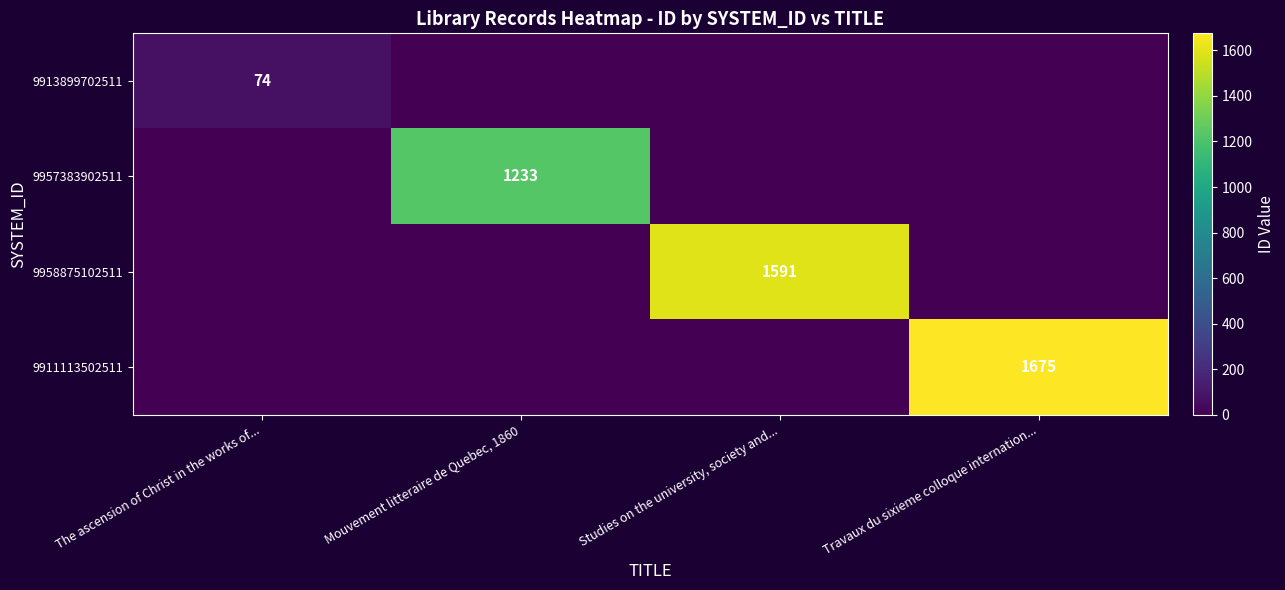

How many distinct data groups are displayed?

4